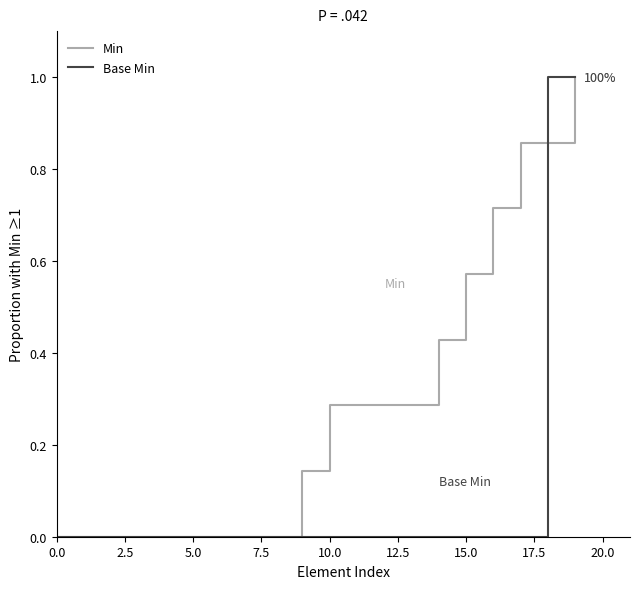

Rank the series by their average value, from highest to lowest.

Min, Base Min